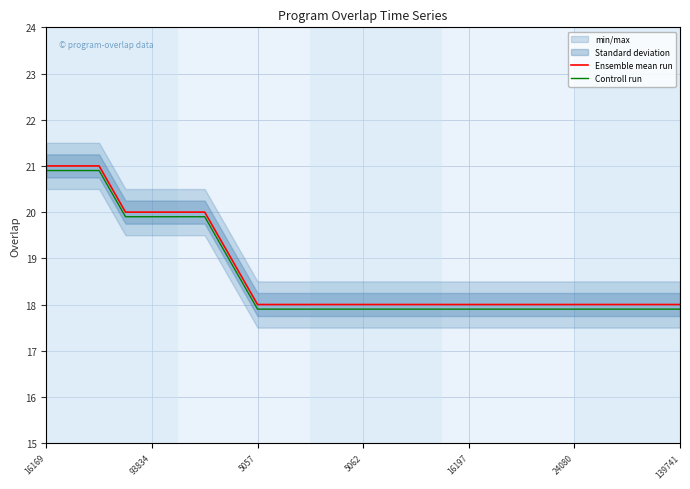

The Ensemble mean run series shows 31.8 at 16197. True or false?

False